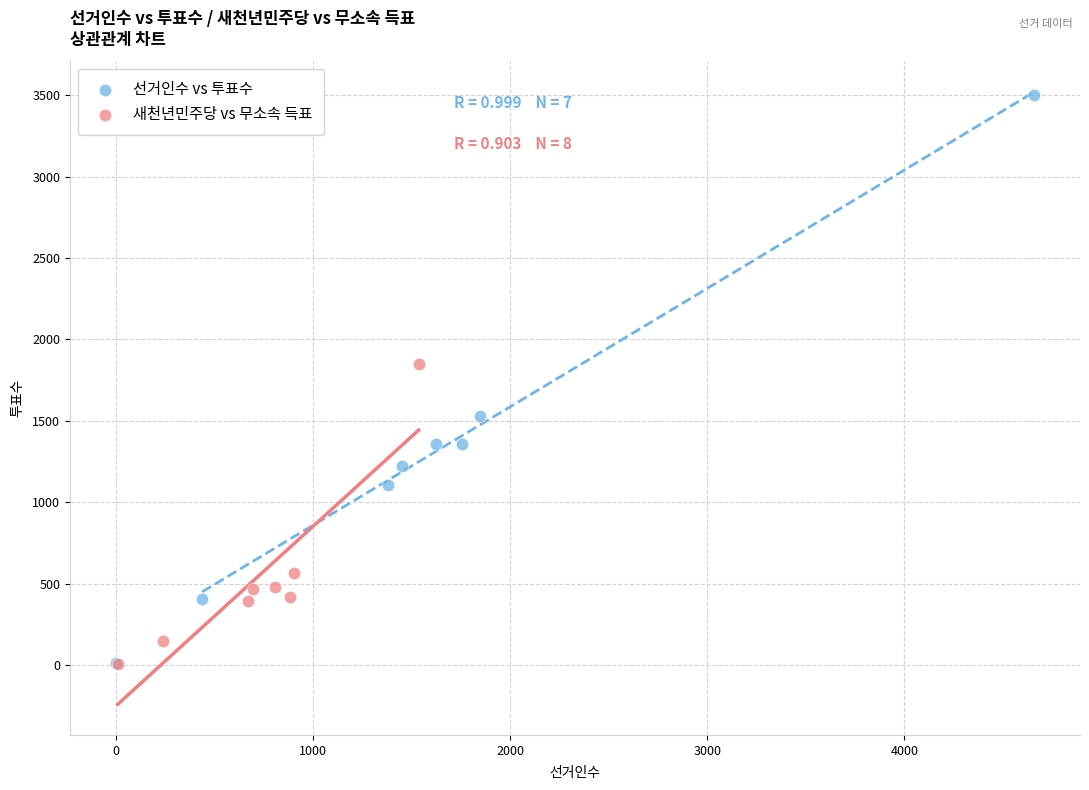

Which series contains the highest Y value?

선거인수 vs 투표수